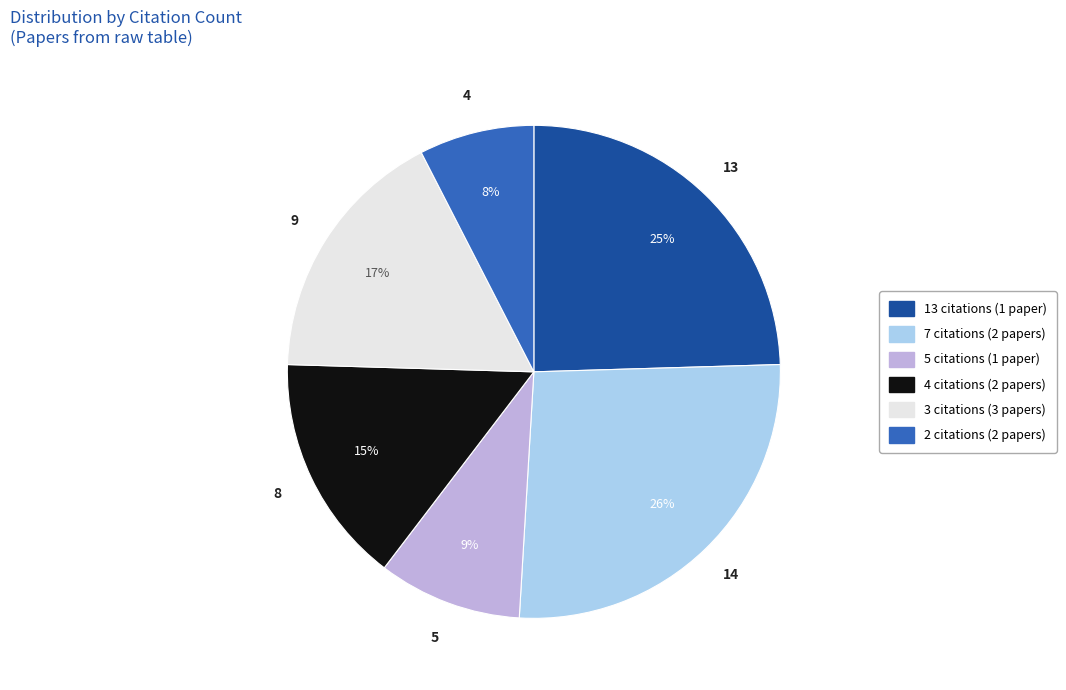

How many segments does this pie chart have?

6